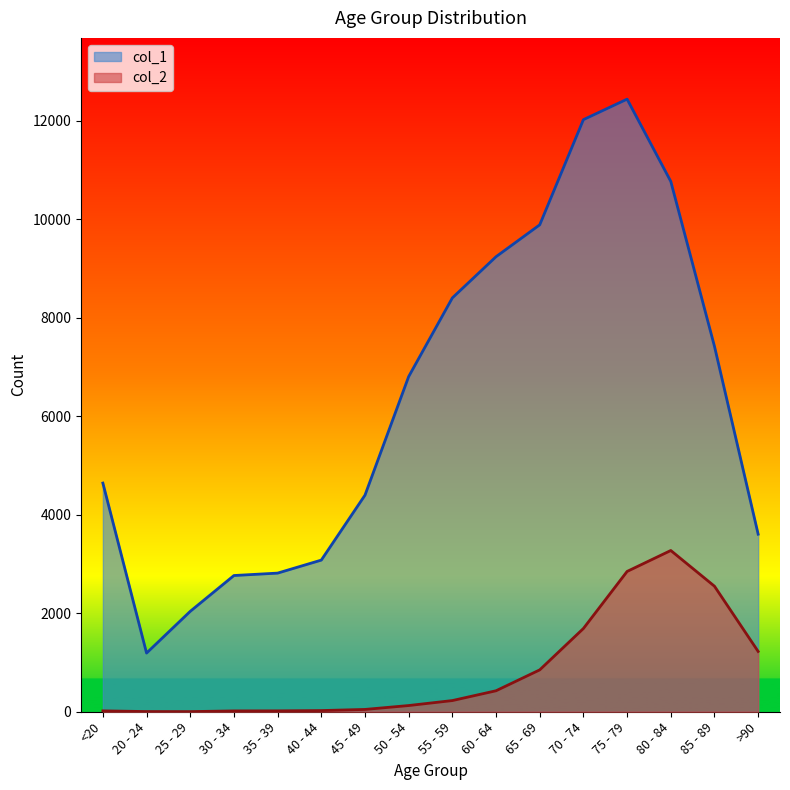

How many lines are shown in the chart?

2